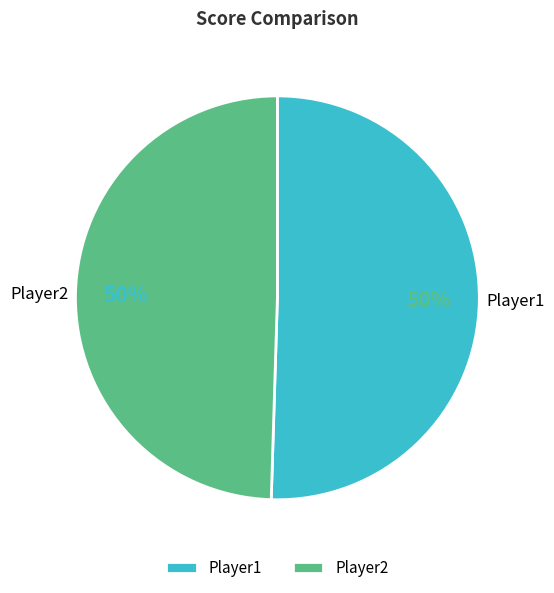

Combined, do Player2 and Player1 account for over 50%?

Yes